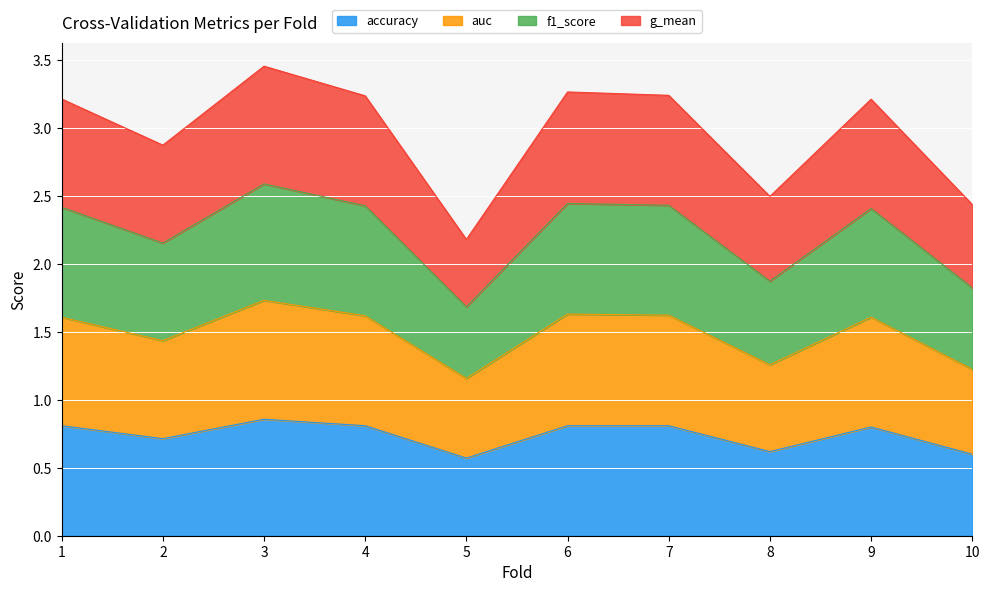

Which series has the largest total across all categories?

f1_score